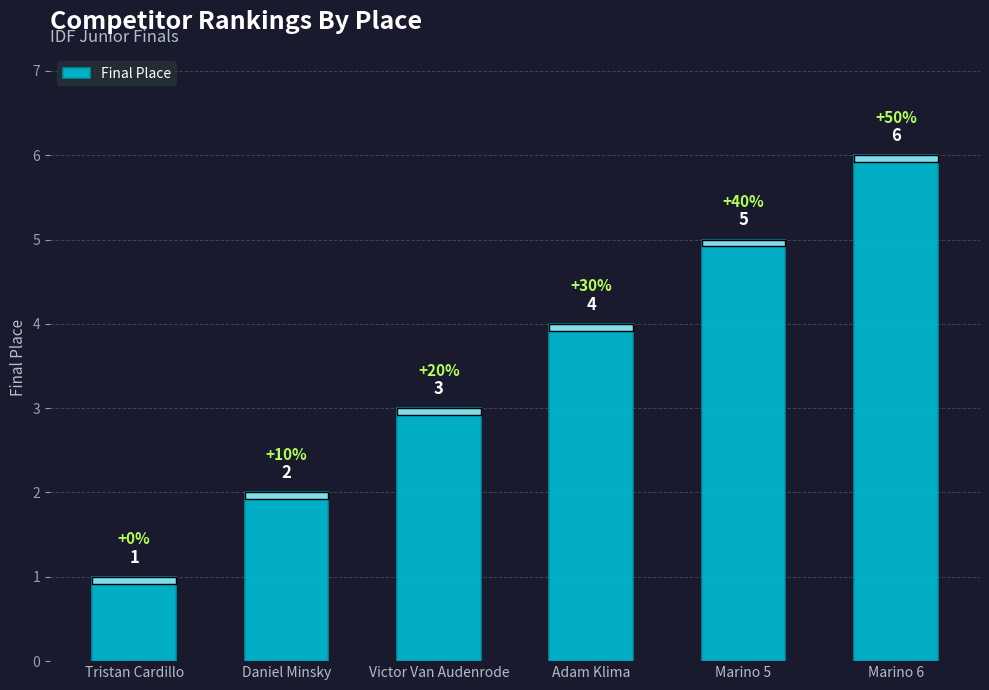

What is the minimum value shown in the chart?

1